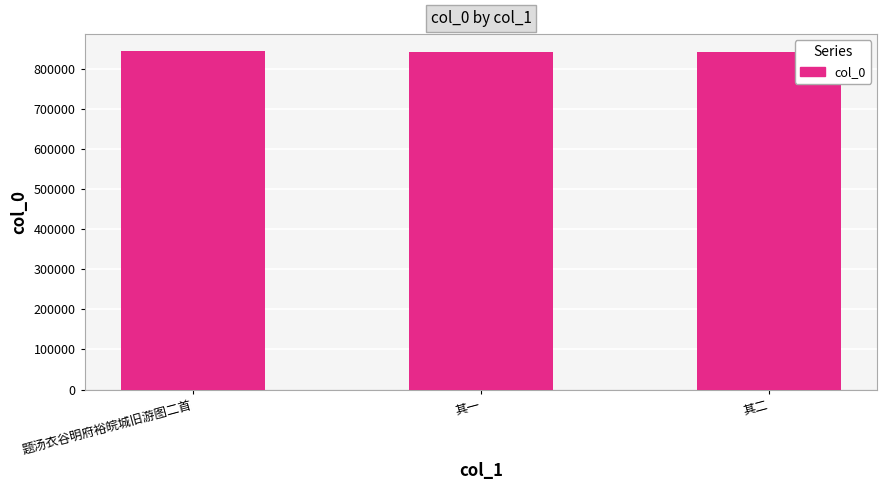

What is the label of the 1st bar from the right?

其二